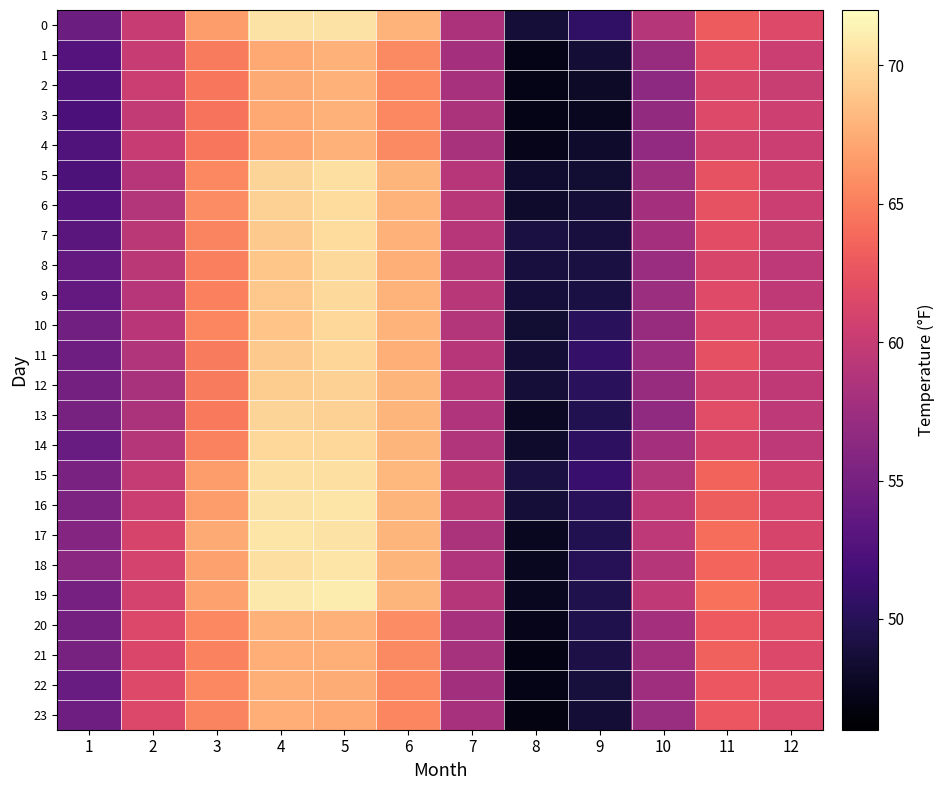

What is the total value across all series at 10?

1387.3